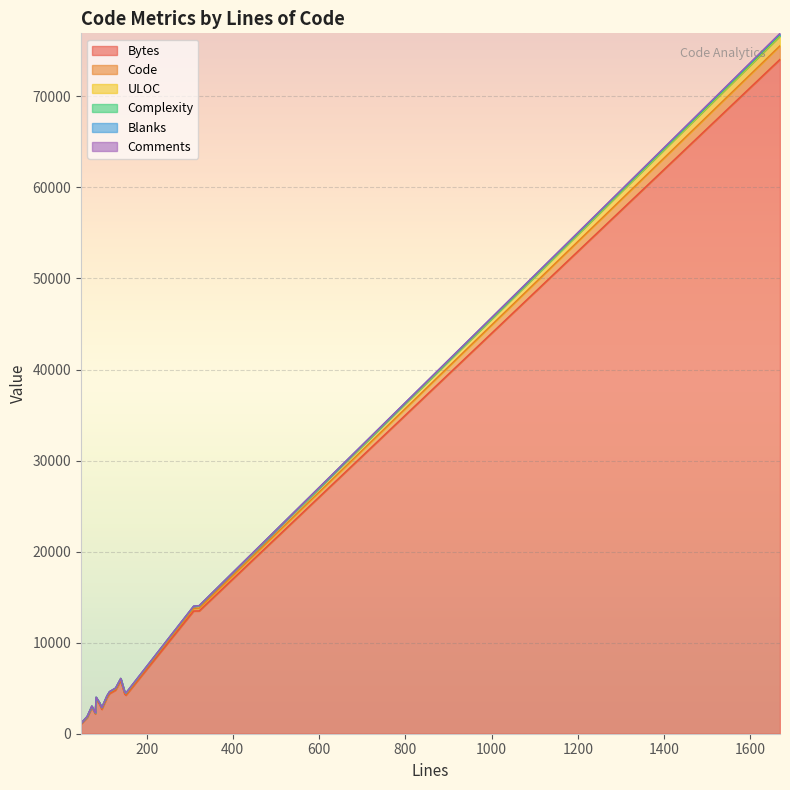

What is the value of the Complexity point at the 6th from the left?

8